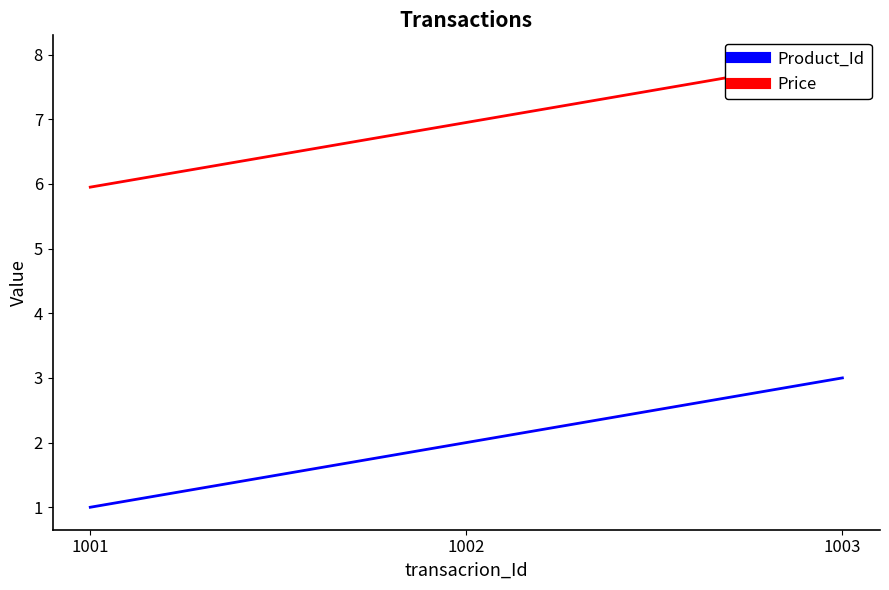

At which label is Price closest to 6?

1001